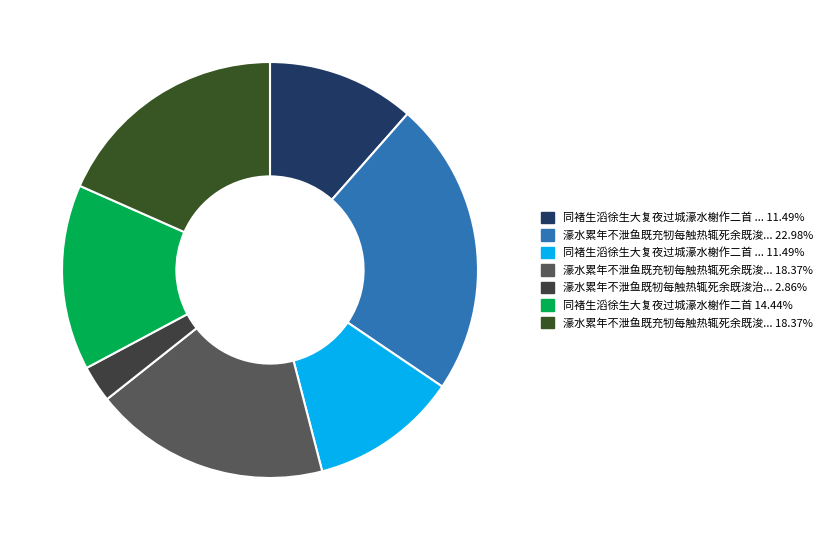

How many slices are in this pie chart?

7